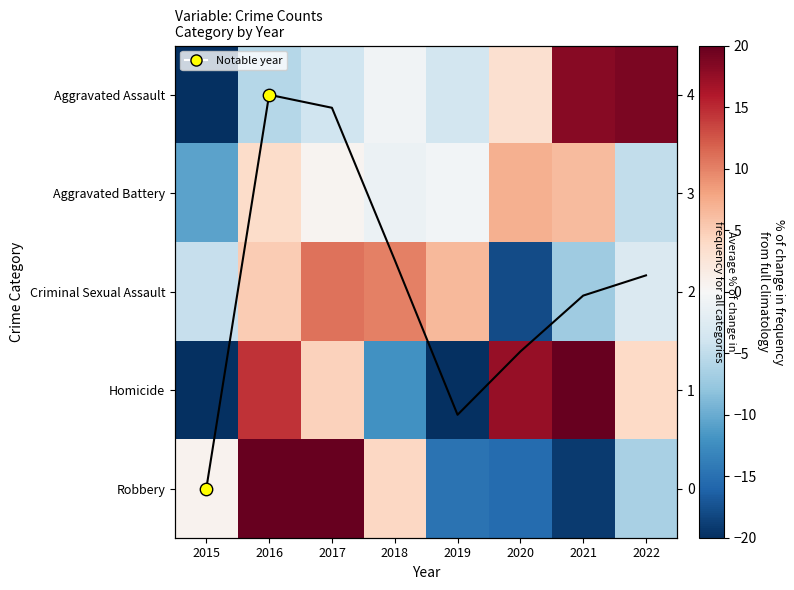

At which label does Homicide reach its peak?

2021